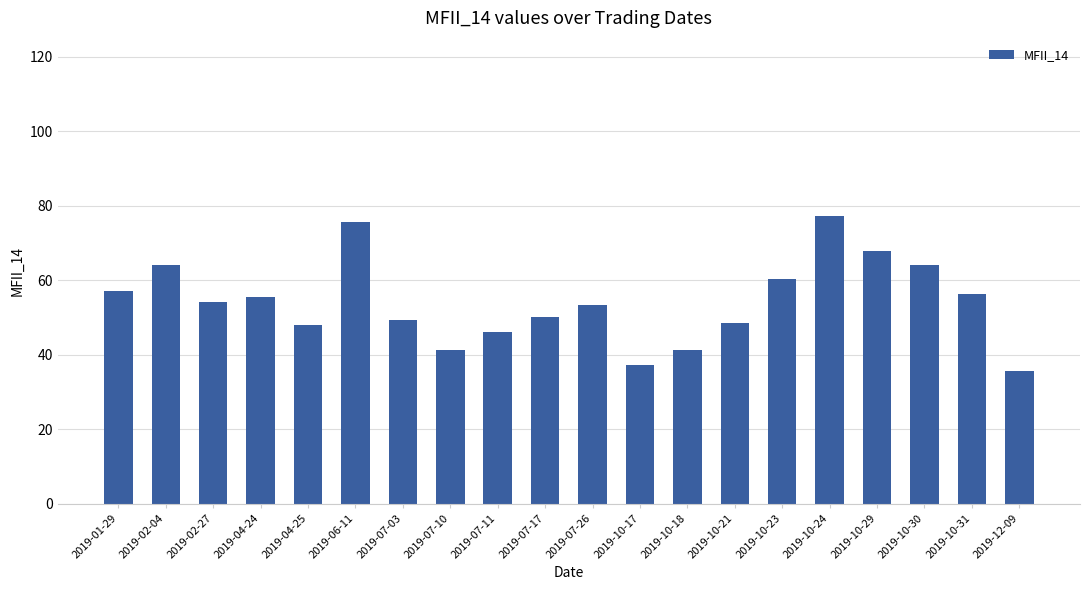

What is the difference between the maximum and minimum values?

41.5